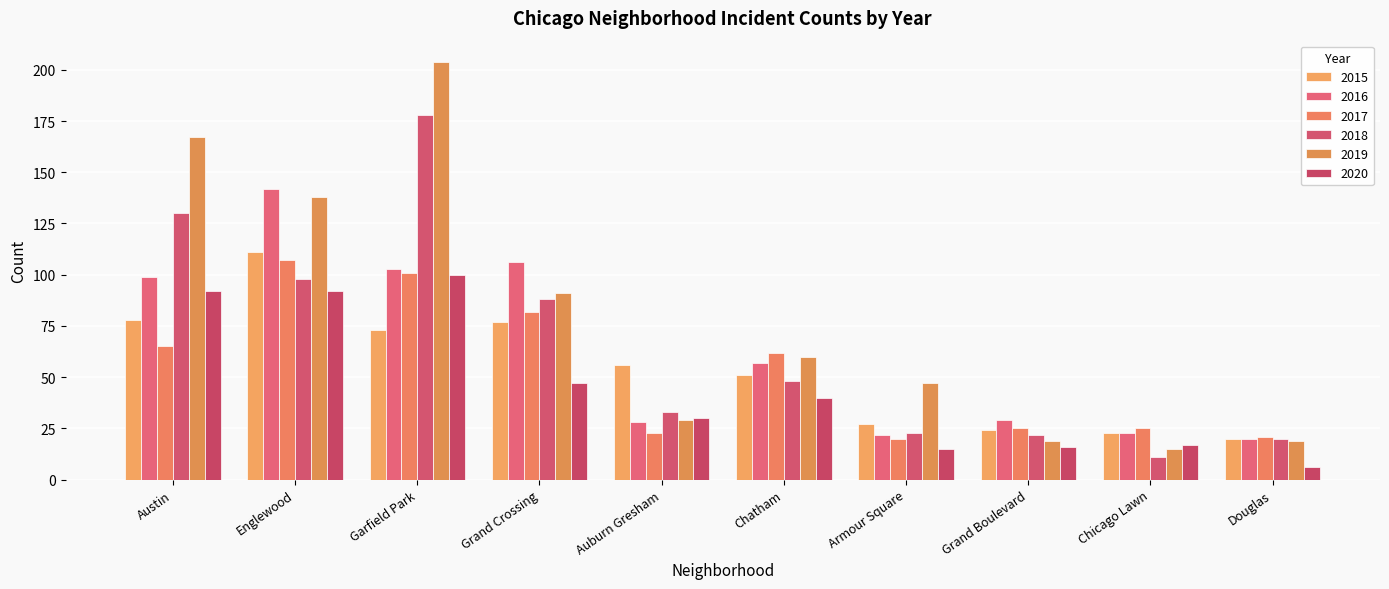

Which has a higher value, Grand Boulevard or Douglas?

Grand Boulevard